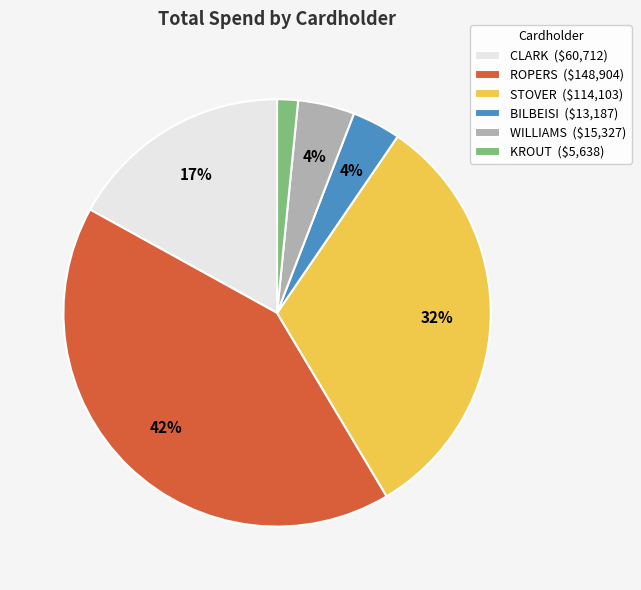

Is it true that KROUT is 2% of the pie?

True